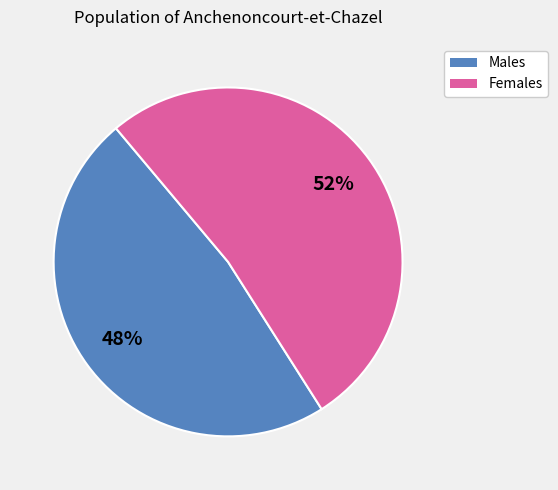

To the nearest percent, what is the average slice percentage?

50%